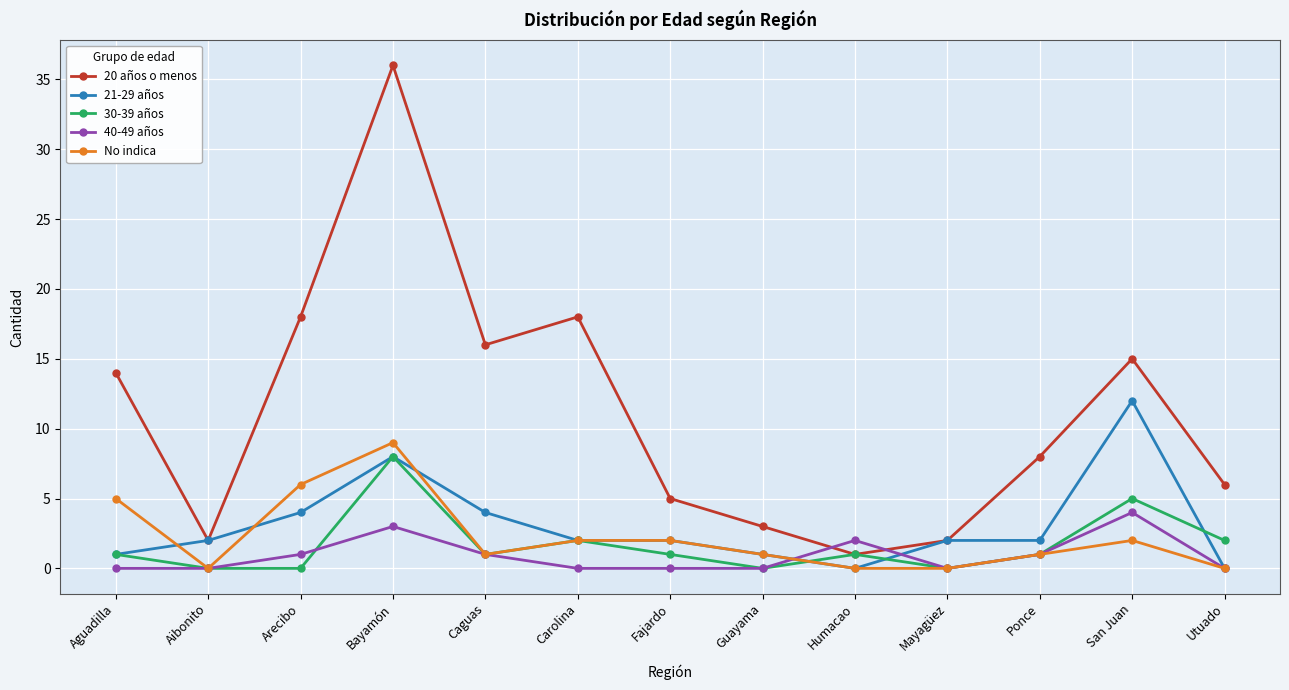

Read the 20 años o menos value at Humacao.

1